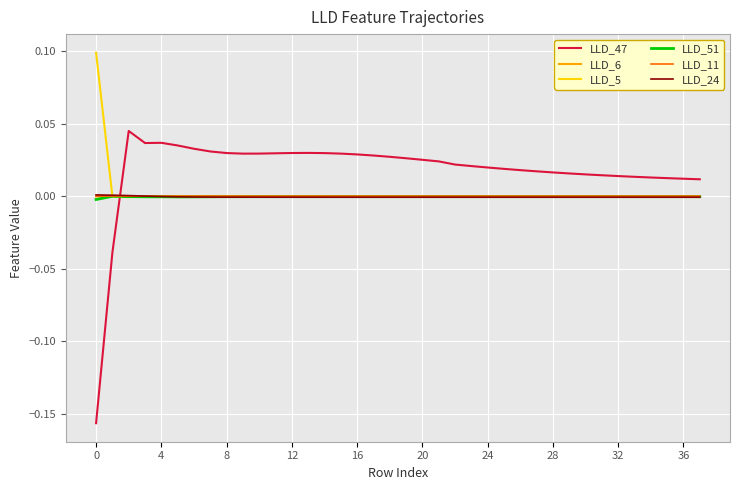

What is the sum of all LLD_47 values?

0.7